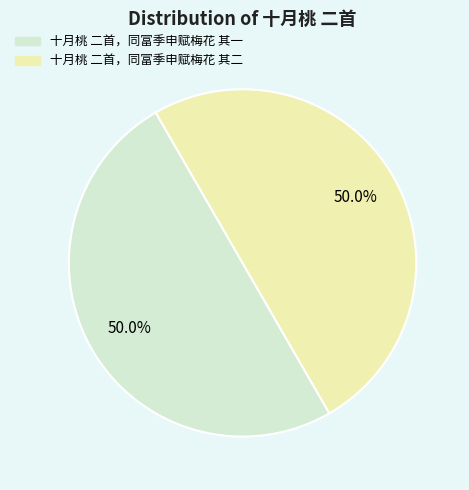

The 十月桃 二首，同富季申赋梅花 其一 slice represents 36% of the pie. True or false?

False